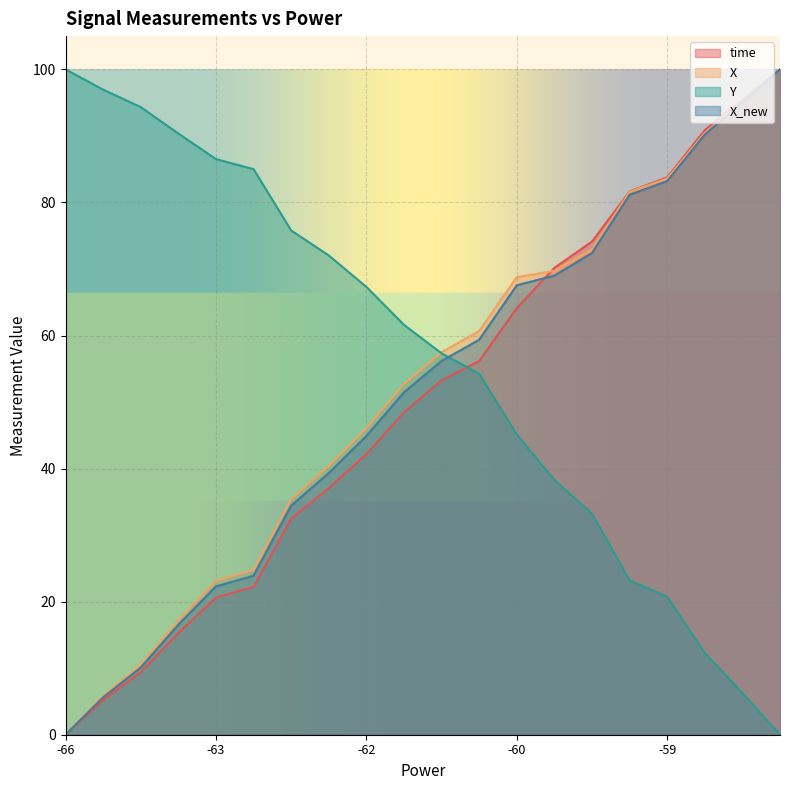

How many data points in X are above 57?

10